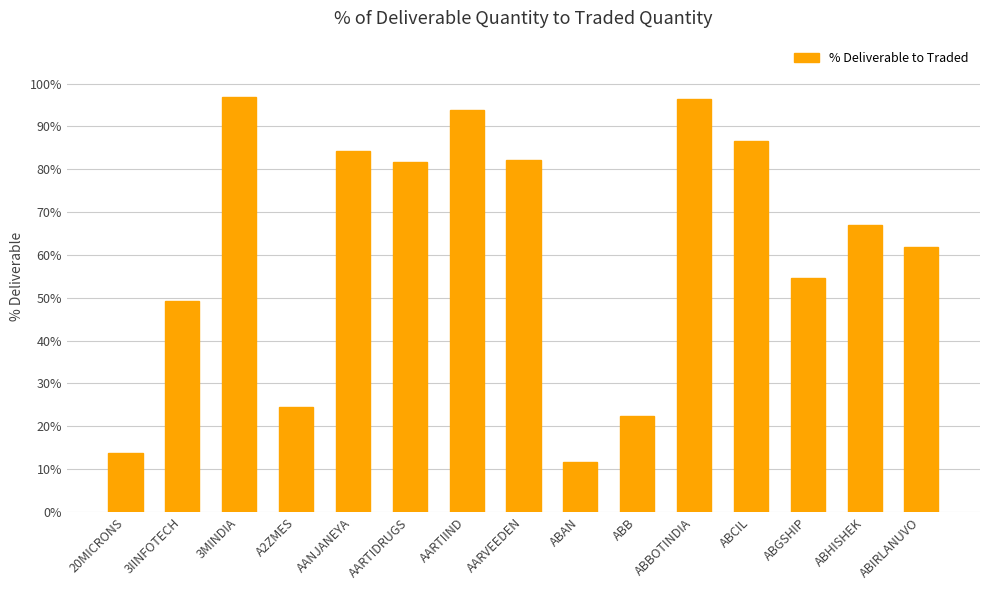

What is the ratio of the value at ABIRLANUVO to the value at 3IINFOTECH?

1.3